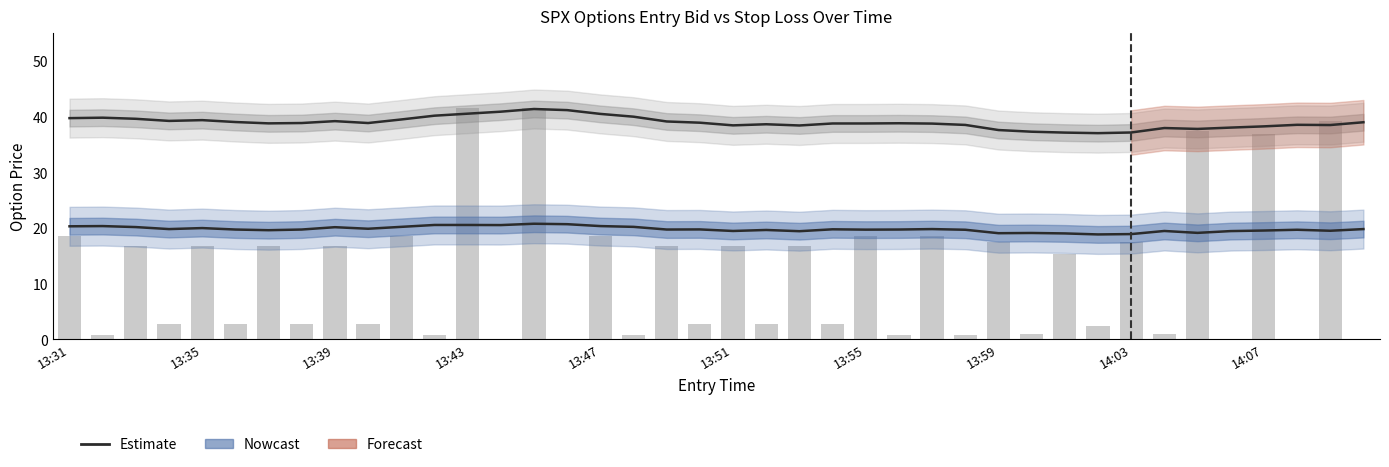

How many distinct data groups are displayed?

3